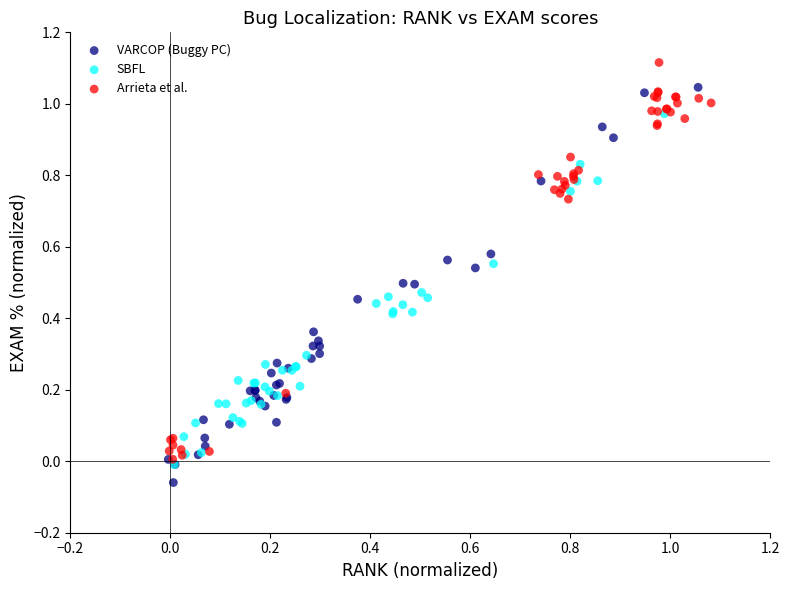

Which series reaches the maximum Y coordinate?

Arrieta et al.